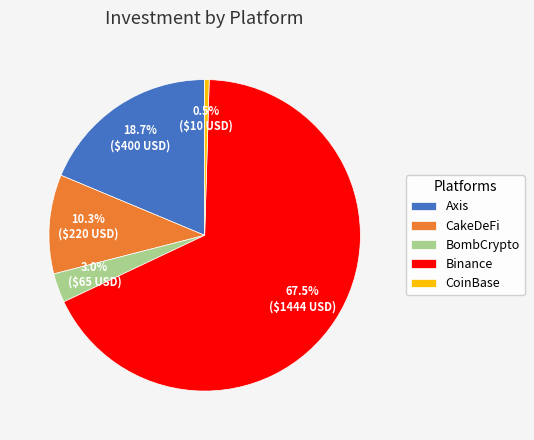

Which category accounts for the majority?

Binance